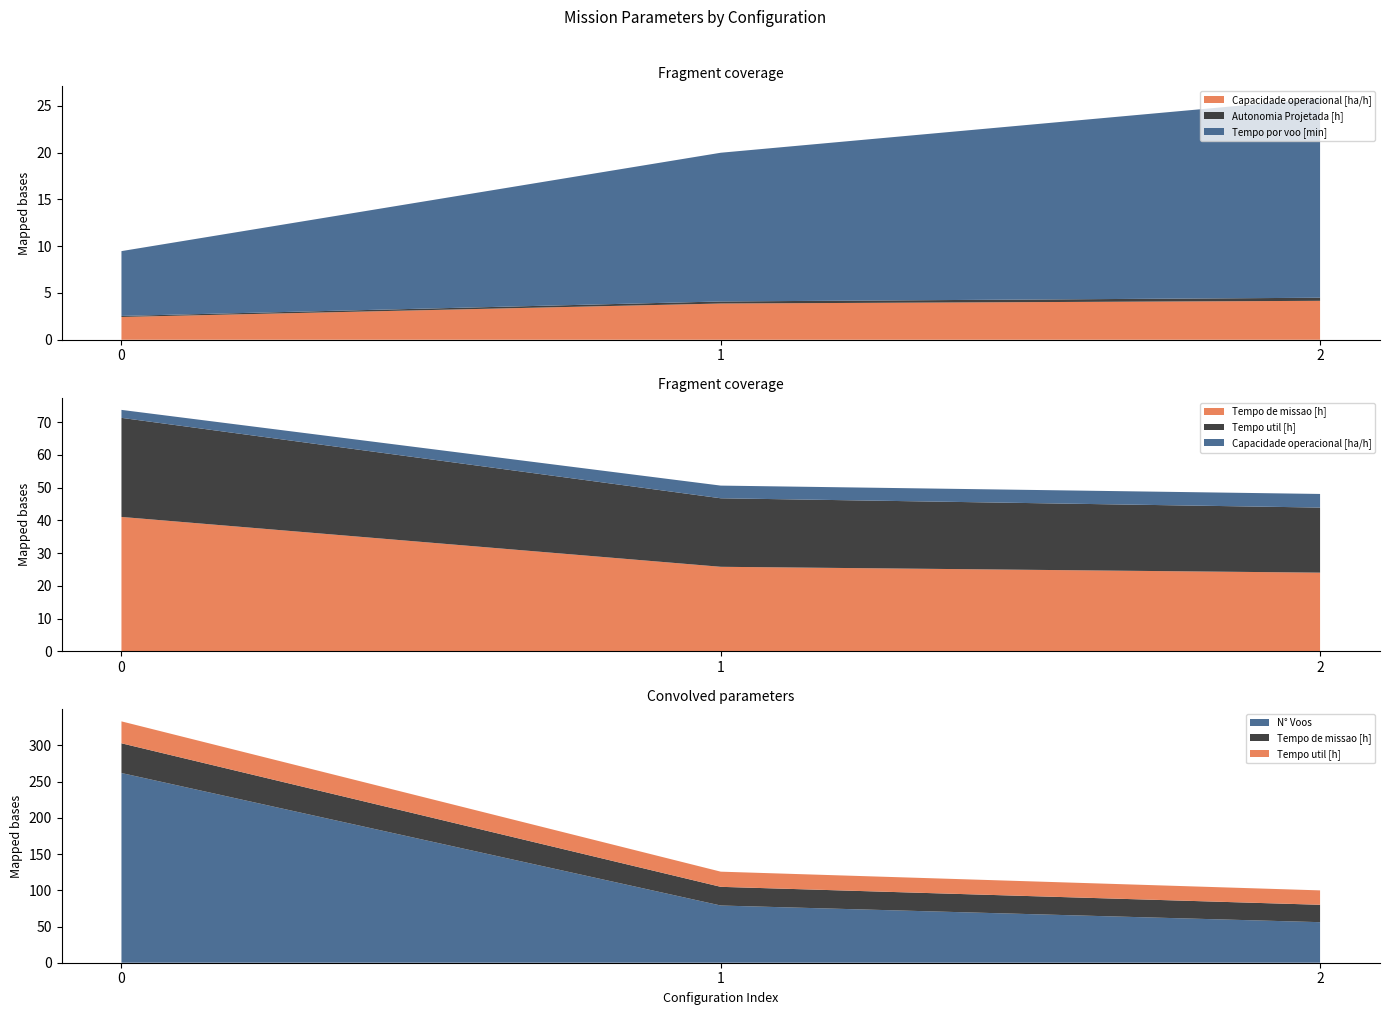

Reading left to right, extract all data points from this chart.

Capacidade operacional [ha/h]: 2.4	3.9	4.2
Tempo de missao [h]: 41.0	25.8	24.0
Tempo util [h]: 30.3	20.9	19.9
Tempo por voo [min]: 6.9	15.9	21.3
Autonomia Projetada [h]: 0.1	0.2	0.3
N° Voos: 262.0	79.0	56.0